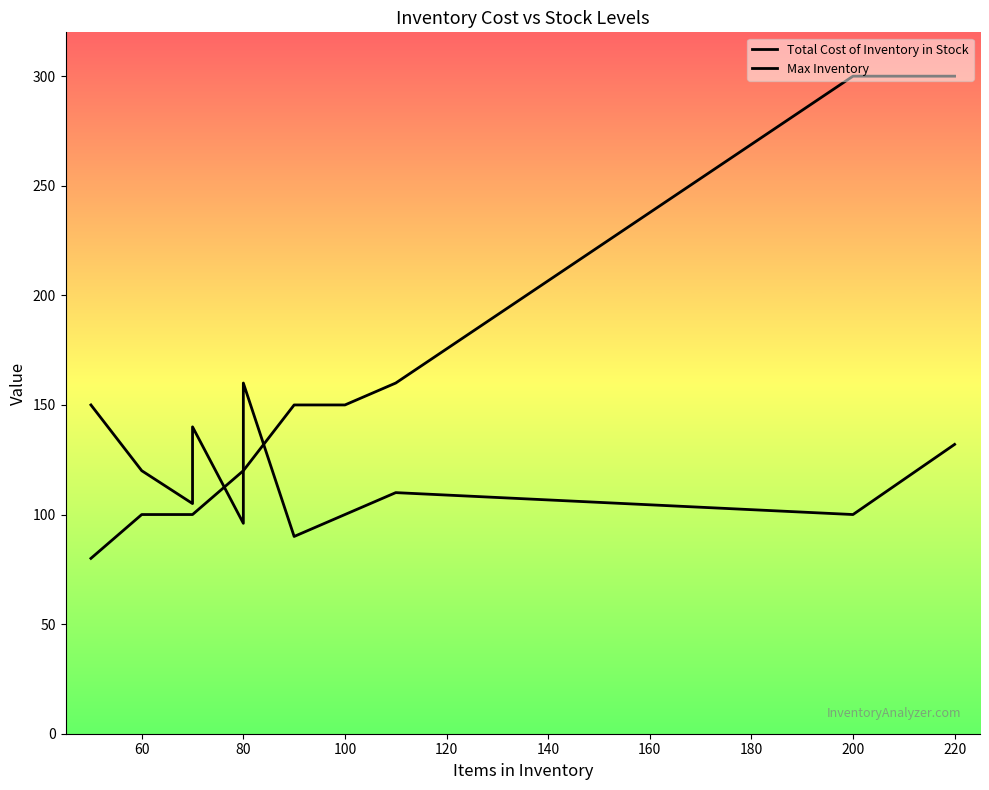

How many times do Total Cost of Inventory in Stock and Max Inventory cross each other?

3